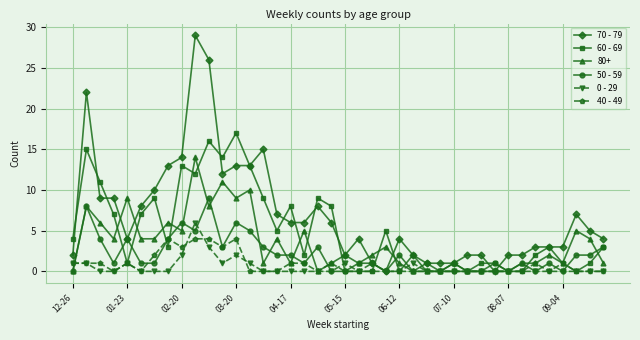

At how many categories does at least one series exceed 19?

3